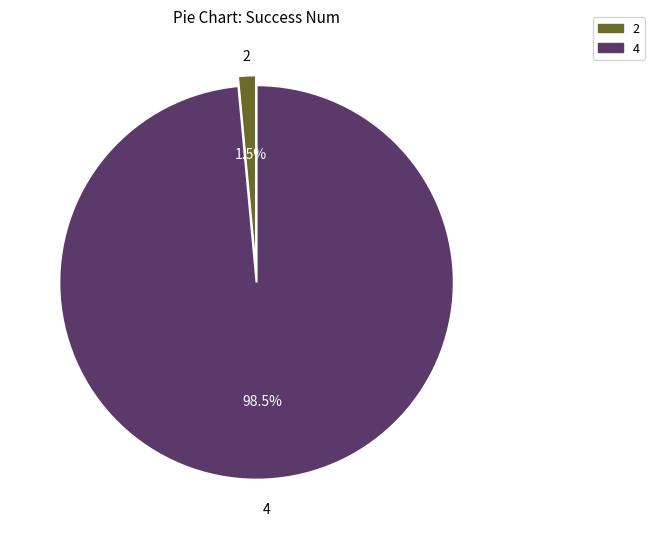

To the nearest percent, what is the average slice percentage?

50%